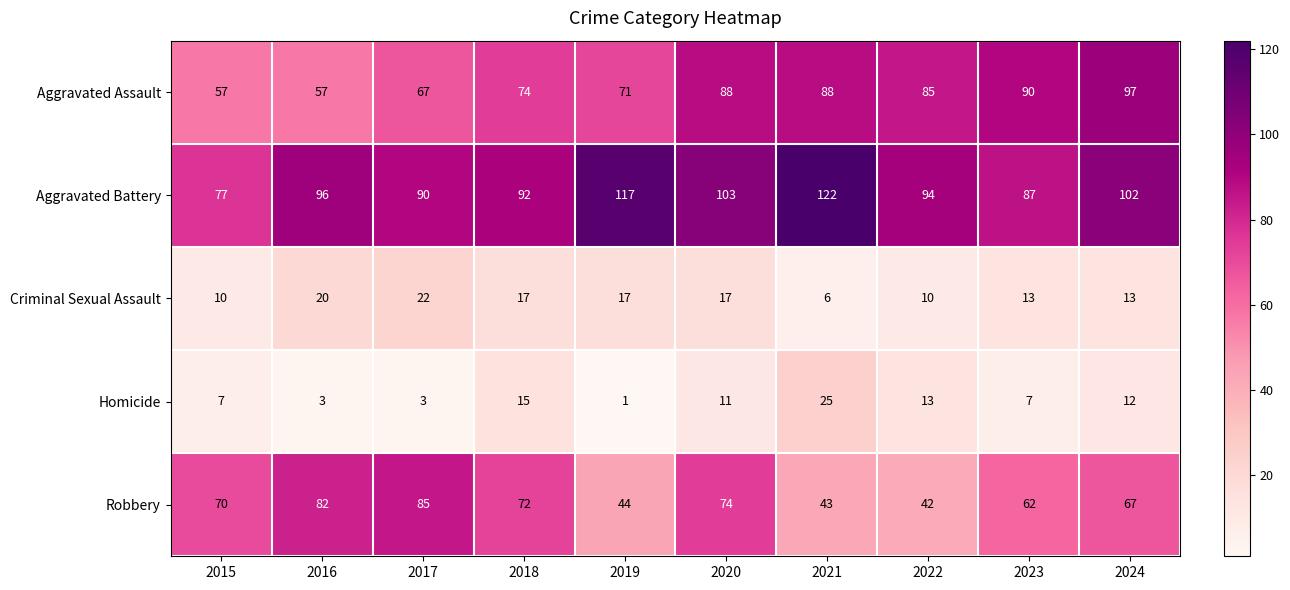

At which category does the chart reach its minimum across all series?

2019